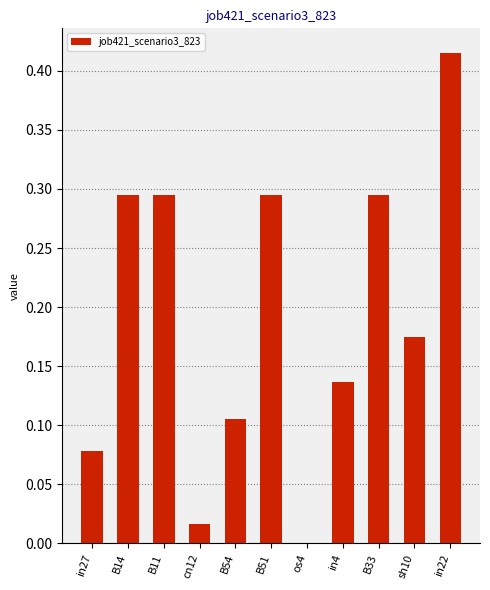

What is the sum of all values?

2.1